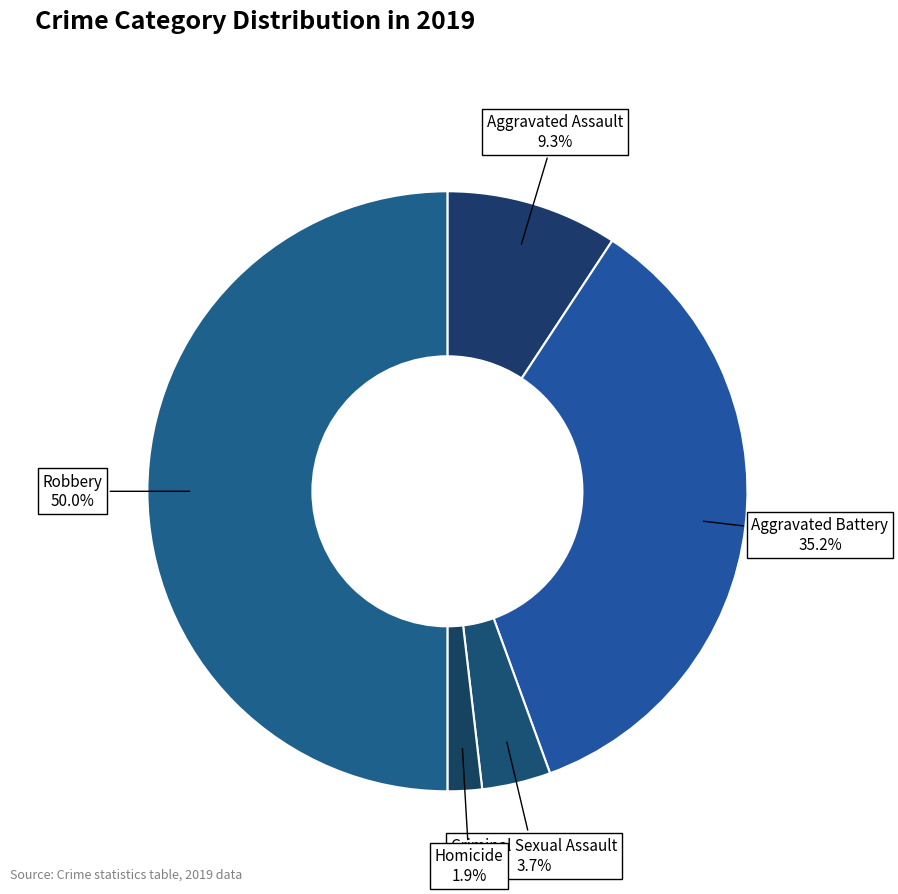

Is it true that Criminal Sexual Assault is 4% of the pie?

True